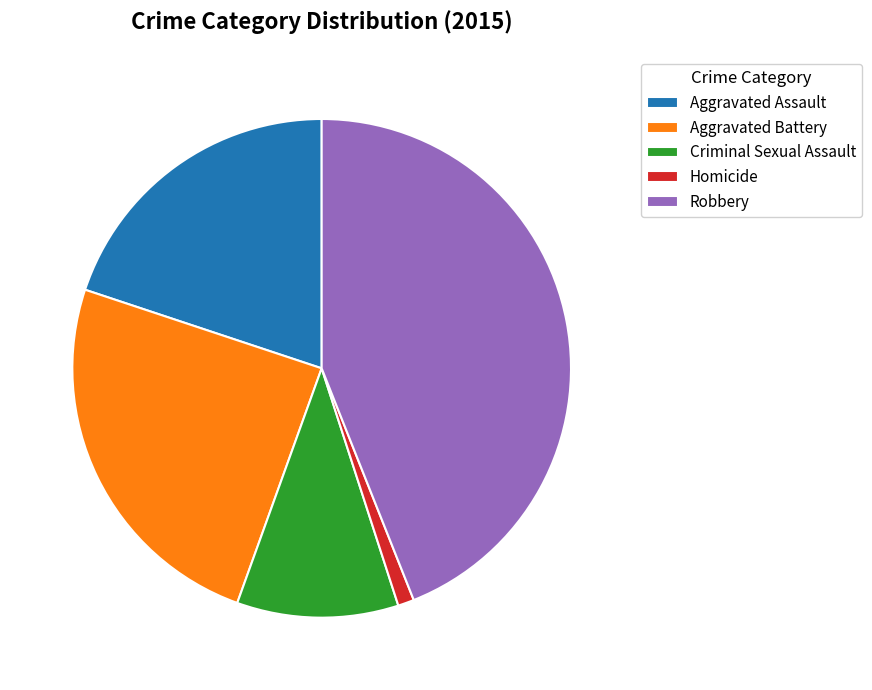

Which has a higher value, Robbery or Criminal Sexual Assault?

Robbery